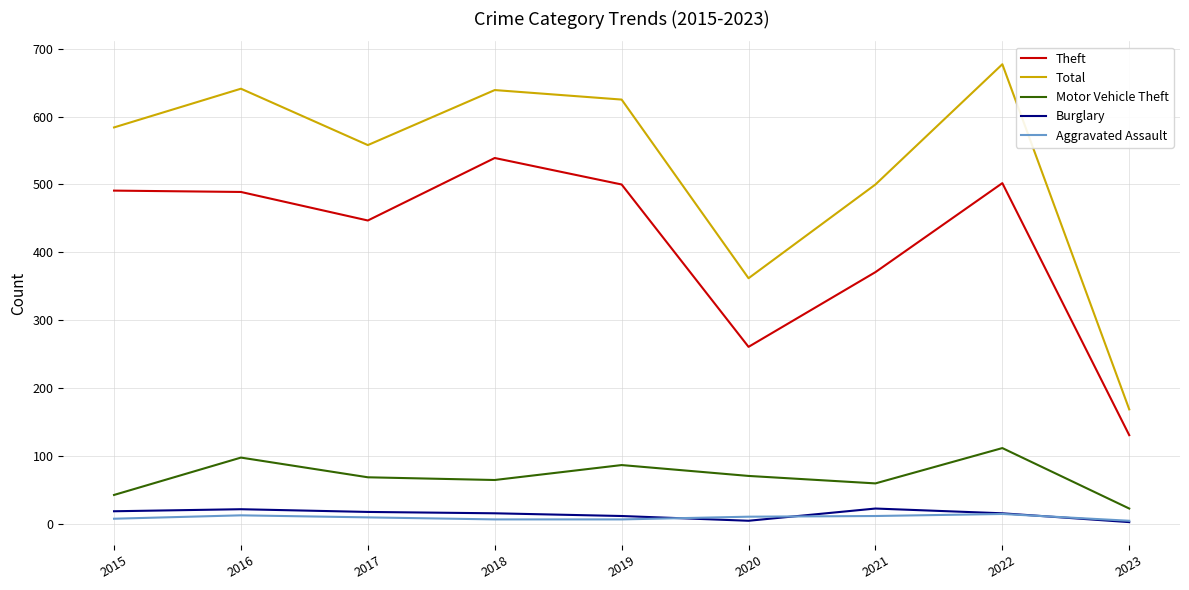

True or false: Motor Vehicle Theft and Theft cross at least once.

False